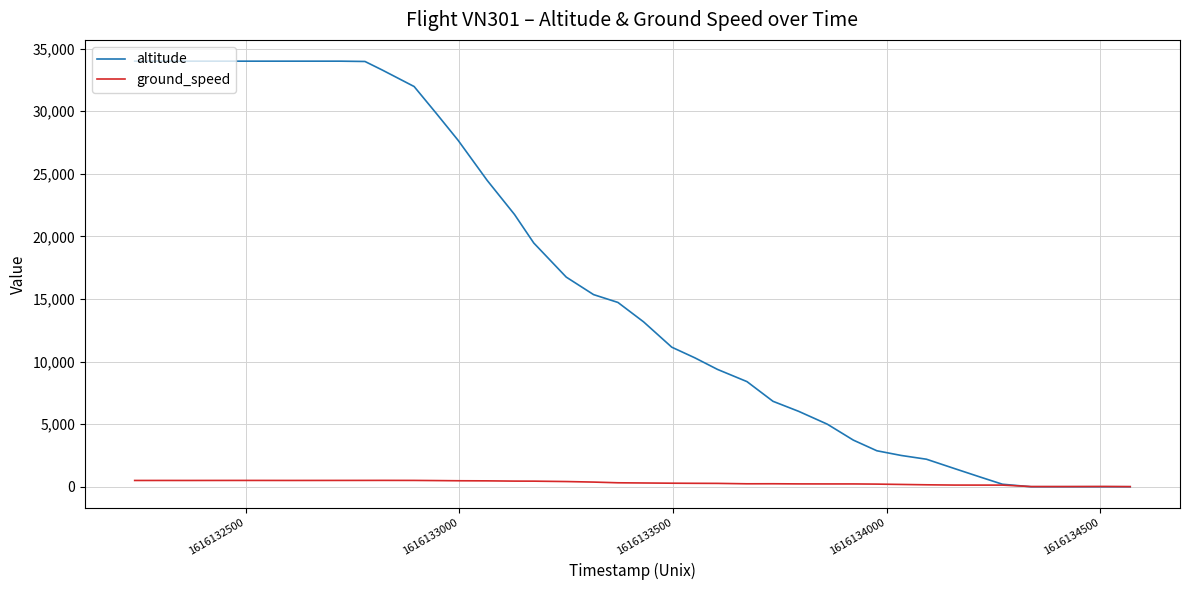

Rank the series by their maximum value, from lowest to highest.

ground_speed, altitude